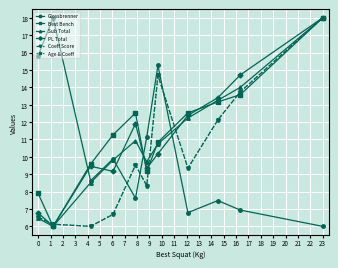

Is this an area chart (filled region under the line)?

No